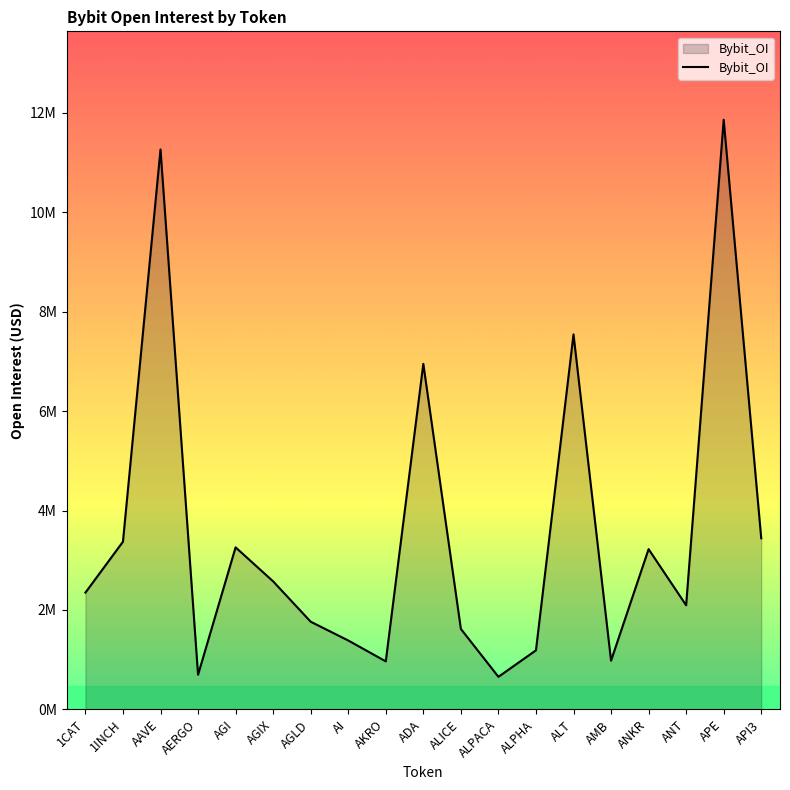

What is the value of the 19th point from the left?

3441597